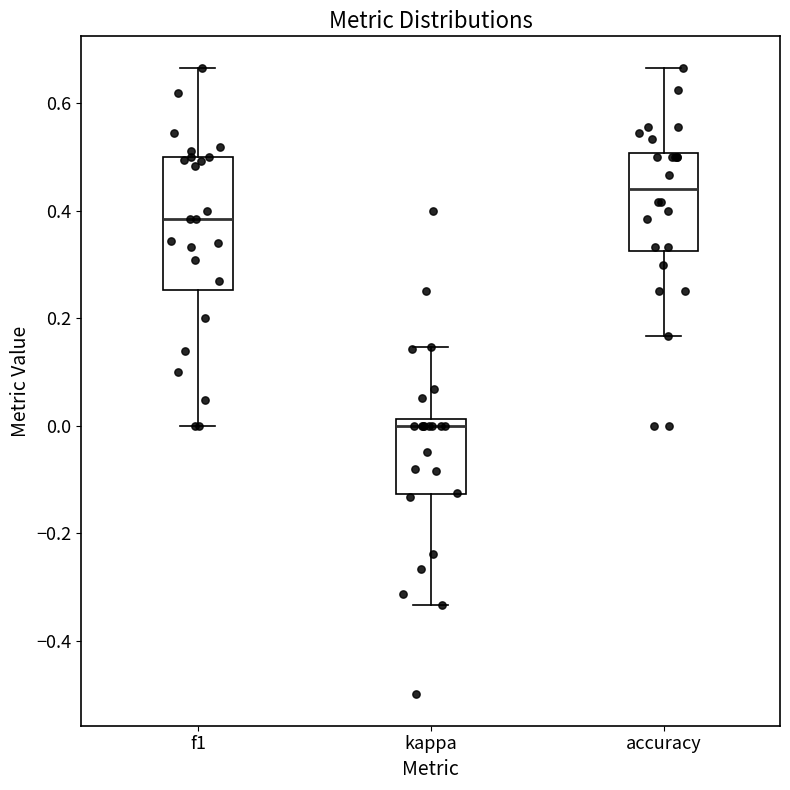

Where is the lower edge of the box for f1 on the y-axis? The values are not printed on the chart, so give them approximately, as read against the axis.

0.26